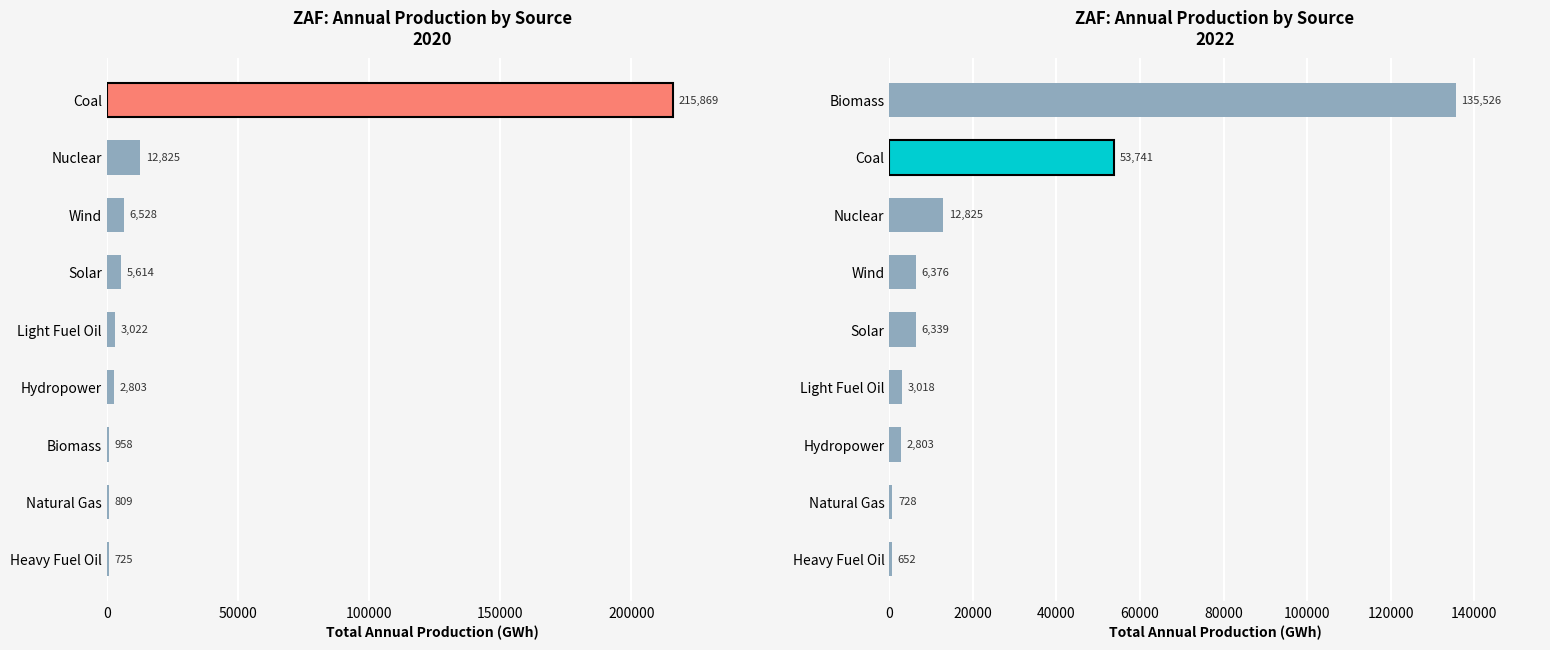

What is the sum of the 2020 Production values at Biomass and Coal?

216827.3